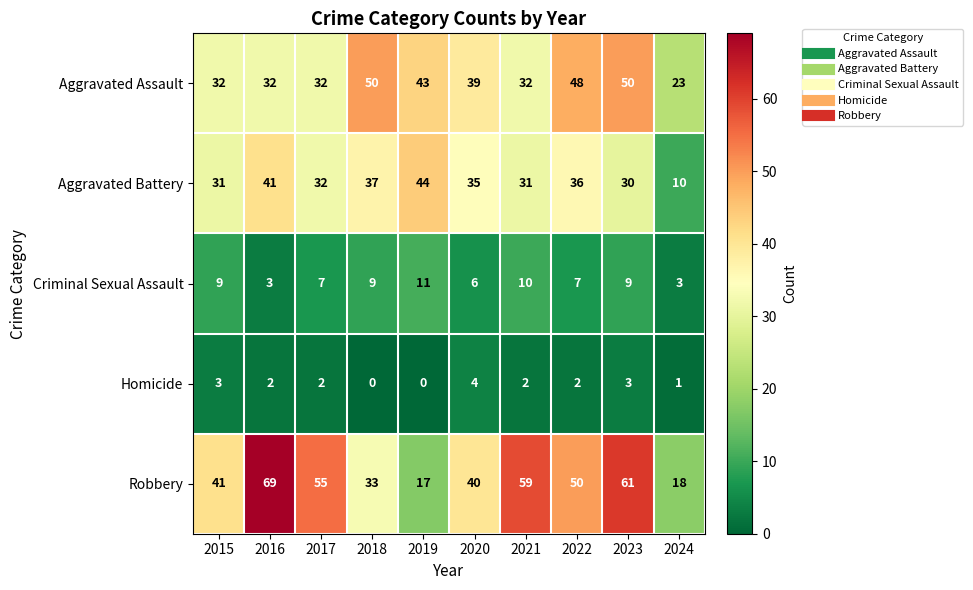

At which category does the chart reach its peak across all series?

2016